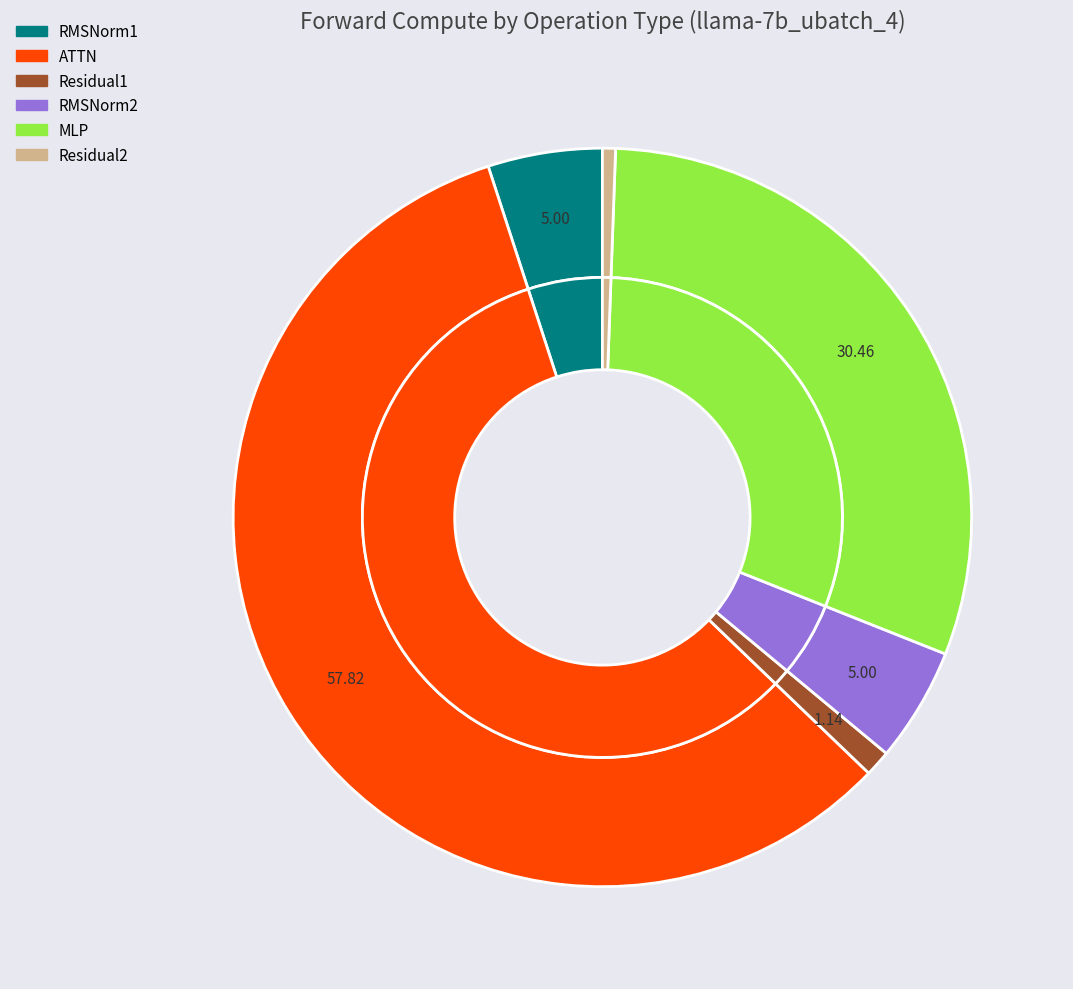

How many slices are in this pie chart?

6